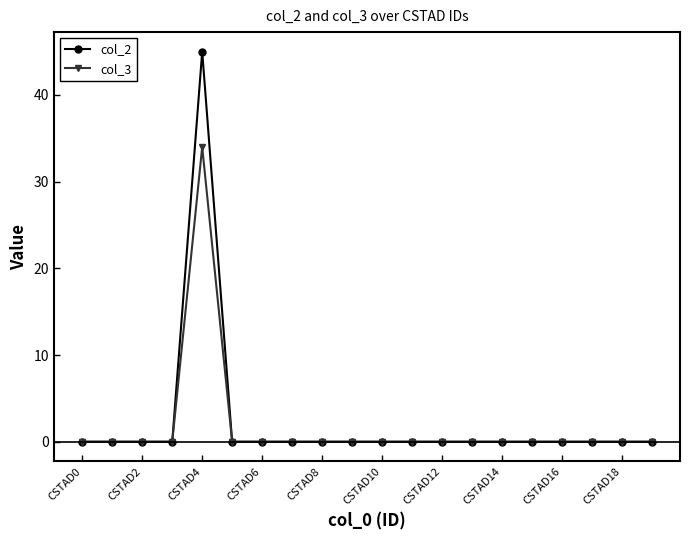

List the series in order of their peak value, lowest first.

col_3, col_2